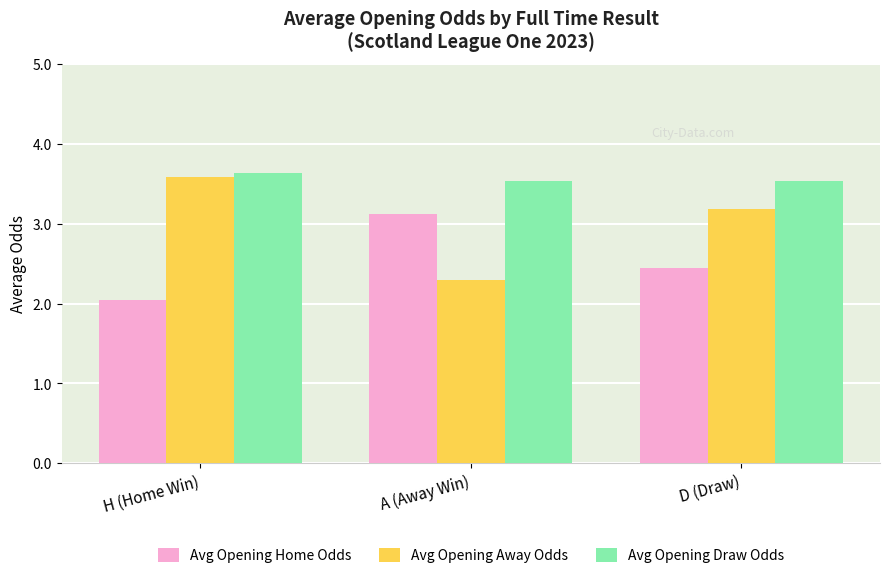

Rank the series by their average value, from highest to lowest.

Avg Opening Draw Odds, Avg Opening Away Odds, Avg Opening Home Odds